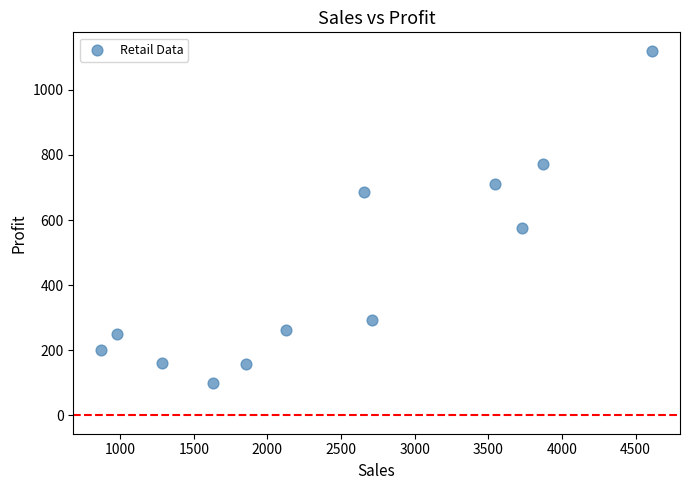

What Y value in the scatter plot is closest to 610?

574.4